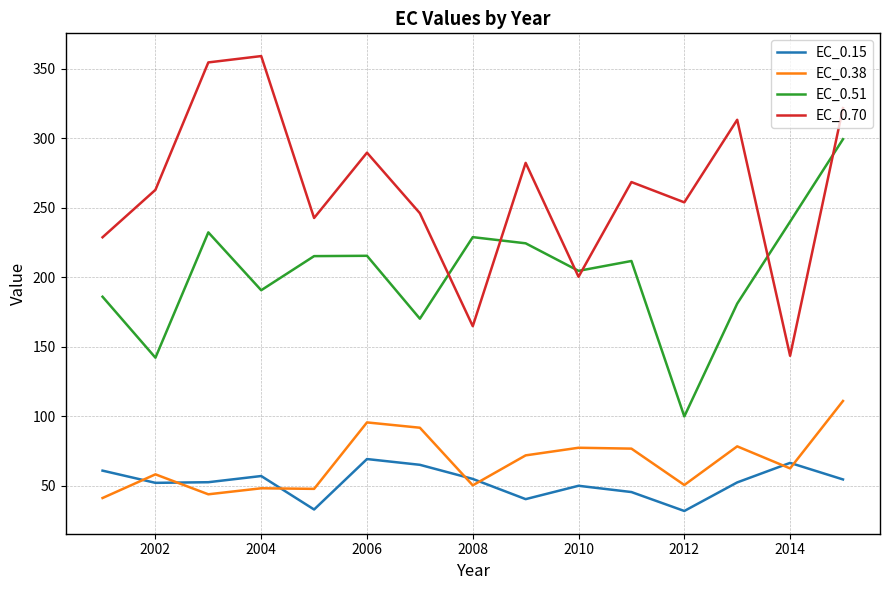

Which series has the widest spread of values?

EC_0.70